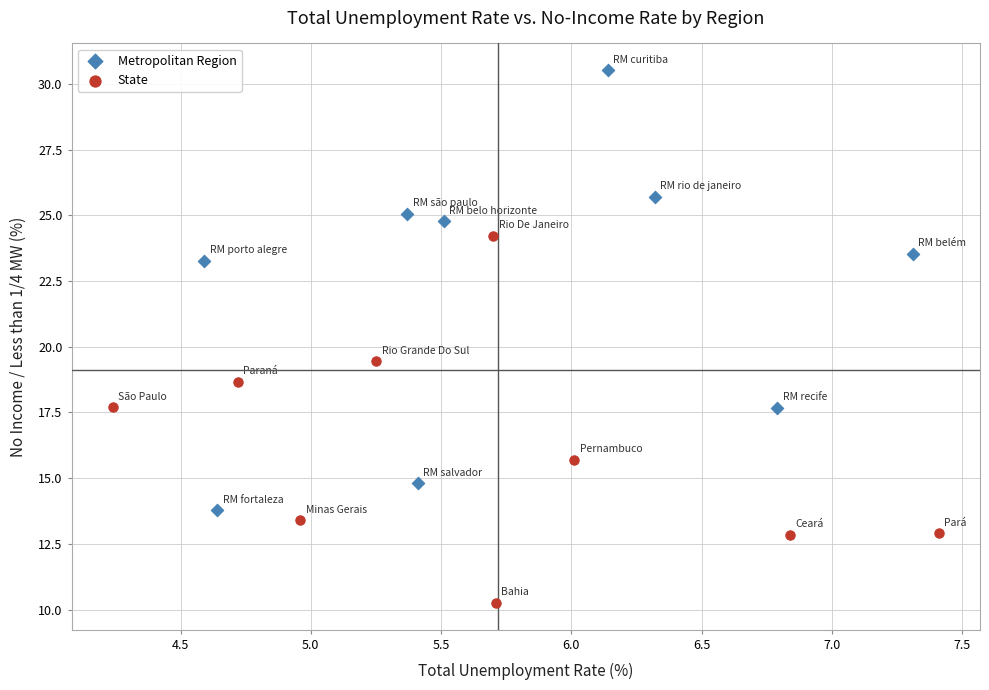

What are all the series names shown in the legend?

Metropolitan Region, State